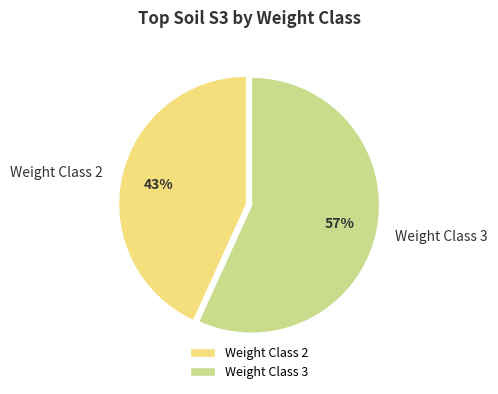

Does any single category account for the majority?

Yes